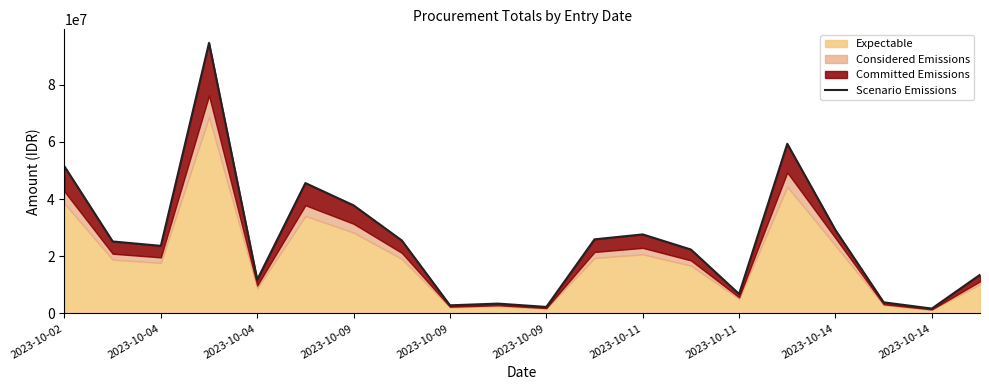

What is the difference between the maximum and second lowest values?

92379600